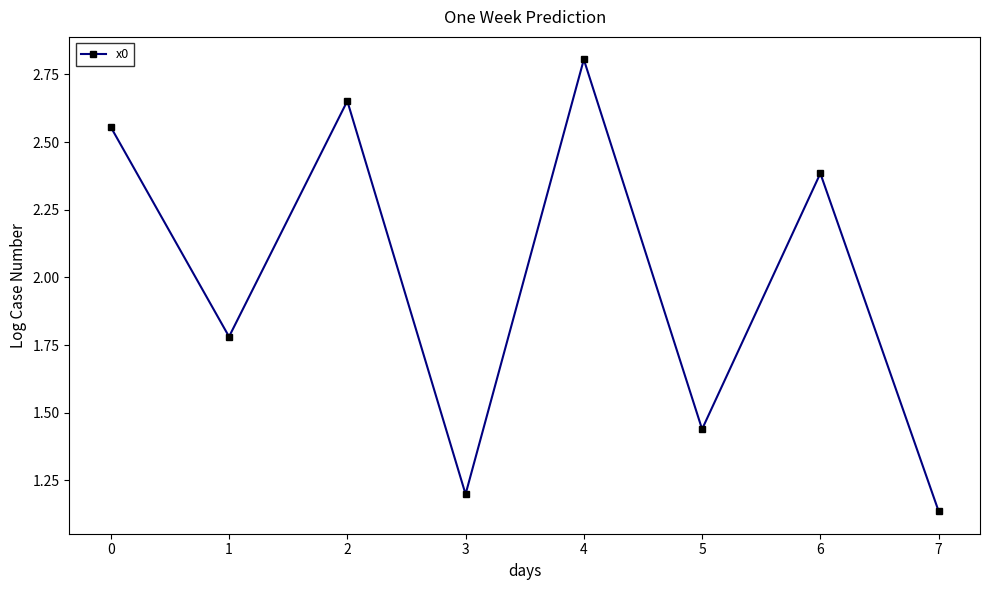

What is the sum of the values at 0 and 7?

3.7